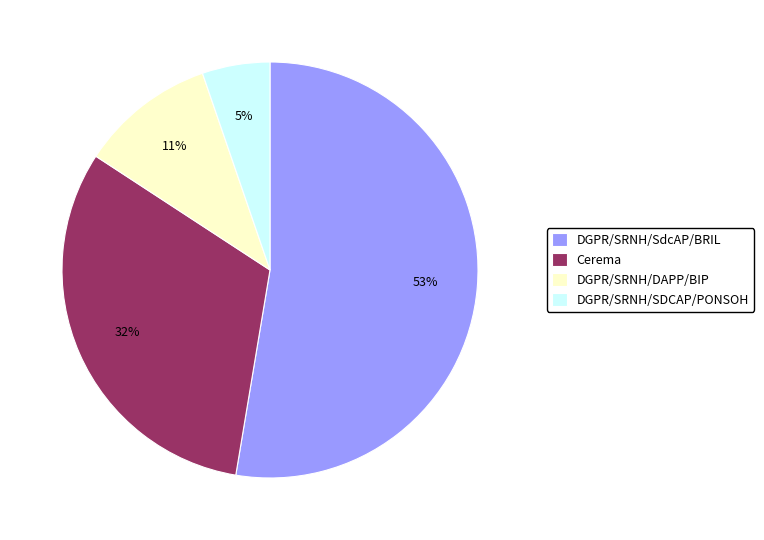

How many slices are in this pie chart?

4